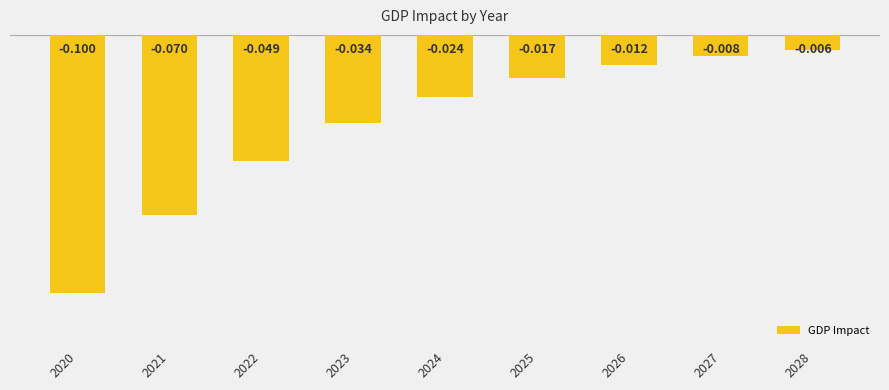

The value at 2021 is -0.1. True or false?

False